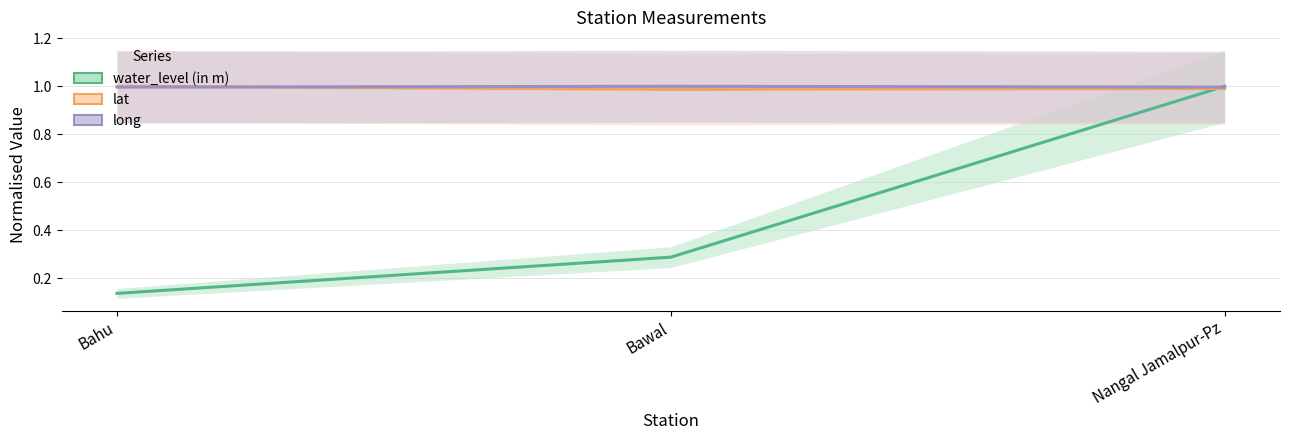

What is the label of the 1st point from the right?

Nangal Jamalpur-Pz